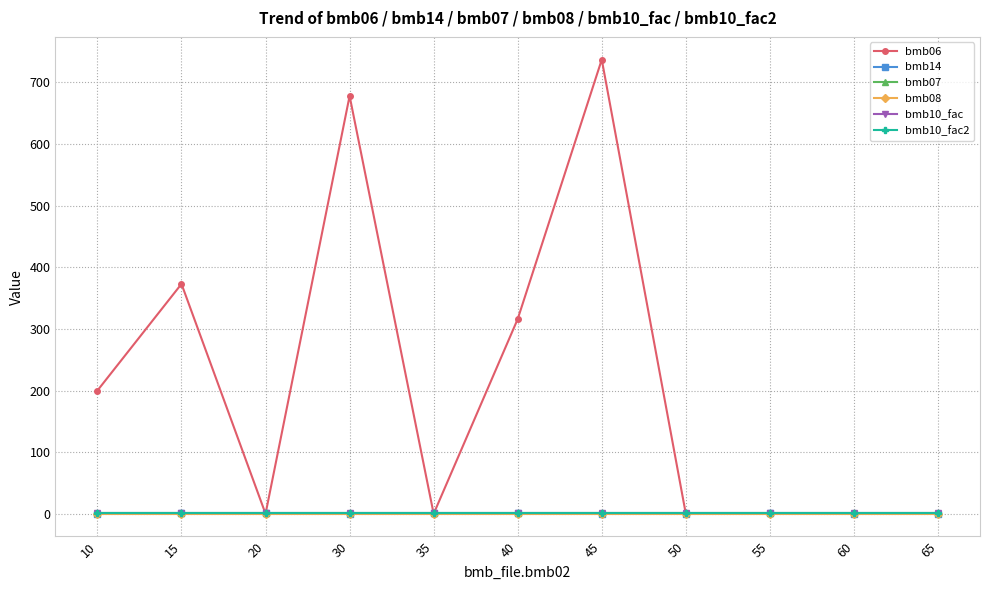

Reading left to right, transcribe all the data shown in this chart.

bmb06: 200.0	373.0	0.0	678.0	0.0	316.0	737.0	0.0	0.4	0.0	0.0
bmb14: 0.0	1.0	1.0	0.0	1.0	1.0	0.0	0.0	1.0	0.0	0.0
bmb07: 1.0	1.0	1.0	1.0	1.0	1.0	1.0	1.0	1.0	1.0	1.0
bmb08: 0.0	0.0	0.0	0.0	0.0	0.0	0.0	0.0	0.0	0.0	0.0
bmb10_fac: 1.0	1.0	1.0	1.0	1.0	1.0	1.0	1.0	1.0	1.0	1.0
bmb10_fac2: 1.0	1.0	1.0	1.0	1.0	1.0	1.0	1.0	1.0	1.0	1.0